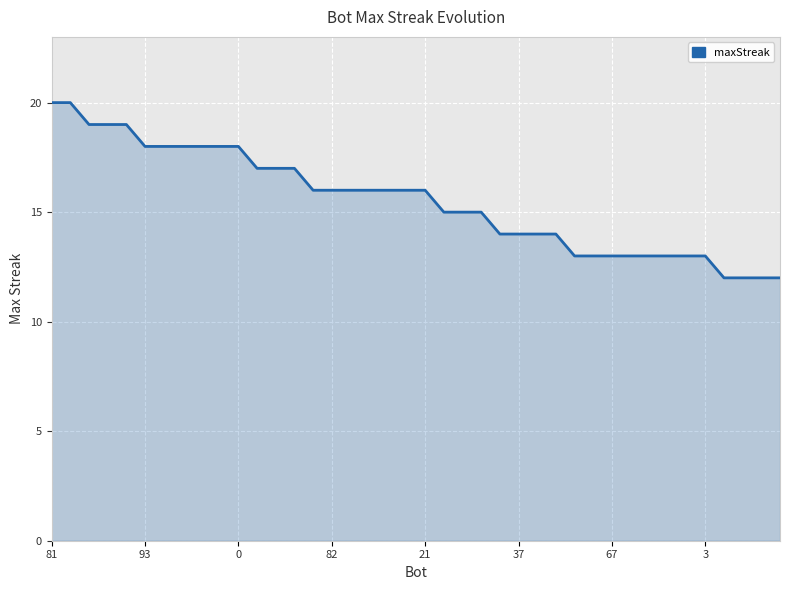

What is the maximum value shown in the chart?

20